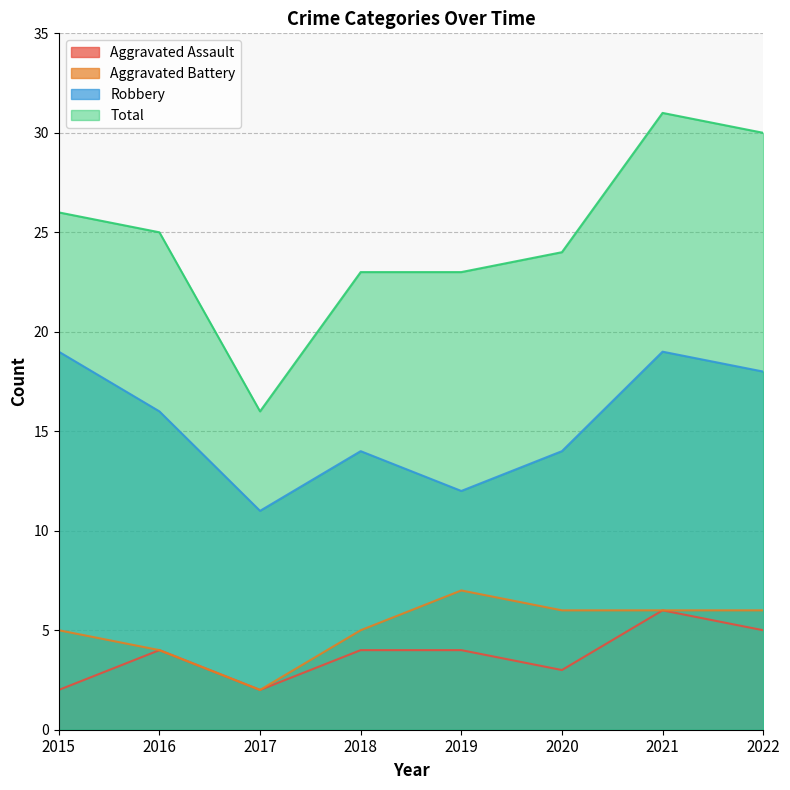

Which category has the lowest value in the Robbery series?

2017